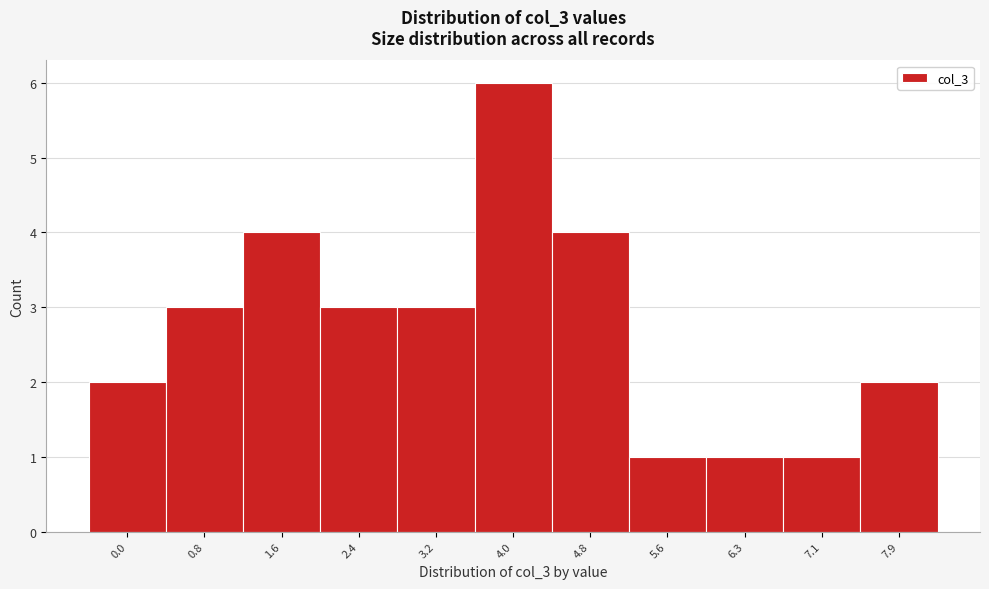

Reading left to right, extract all data points from this chart.

0.0=2	0.8=3	1.6=4	2.4=3	3.2=3	4.0=6	4.8=4	5.6=1	6.3=1	7.1=1	7.9=2